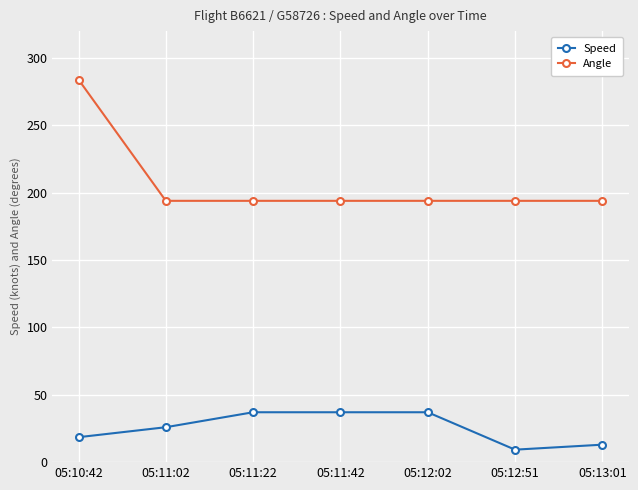

How many distinct data groups are displayed?

2